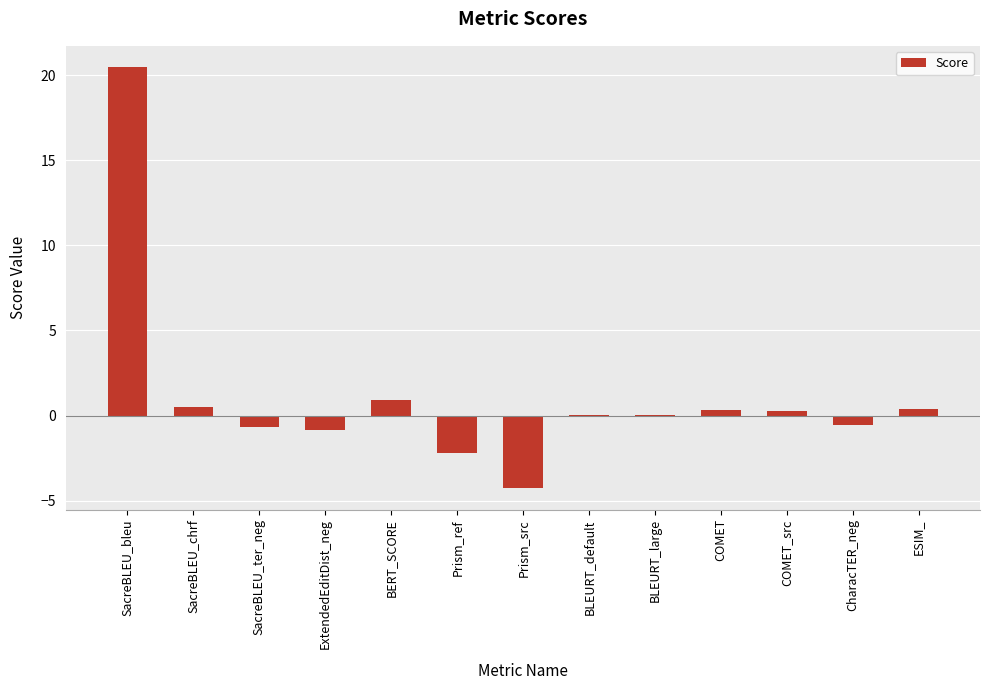

What is the sum of all values?

14.3